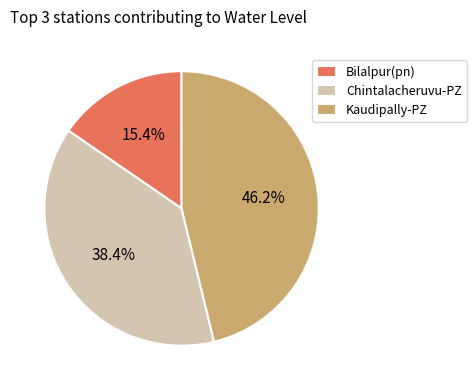

Which category has the smallest portion of the pie?

Bilalpur(pn)